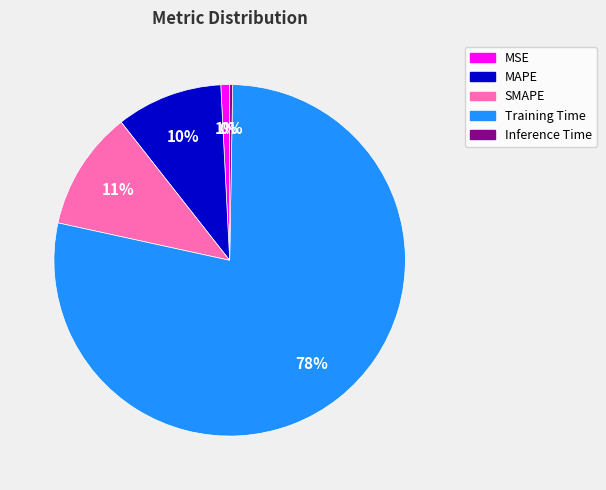

To the nearest percent, what is the difference between the MAPE and MSE slice percentages?

9%